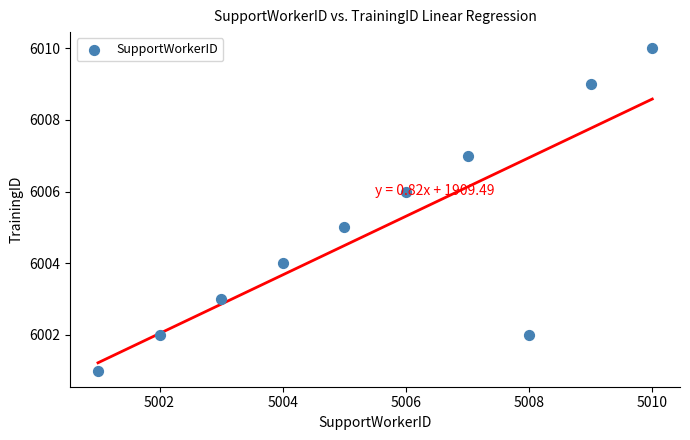

What is the average Y value?

6005